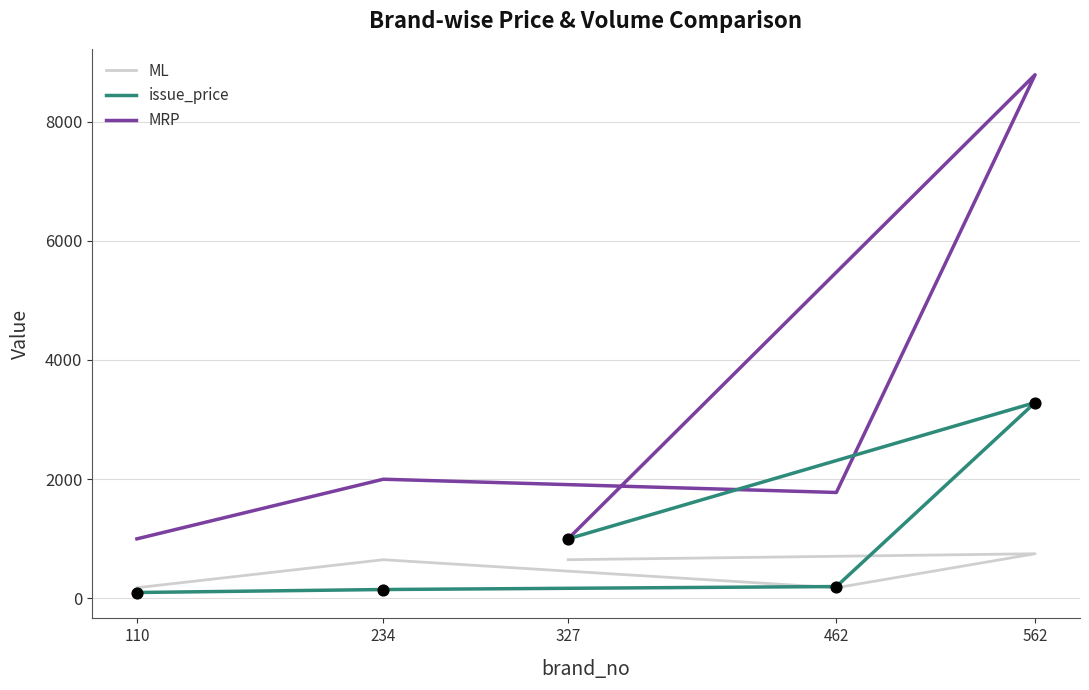

Which series has the largest Y range (max minus min)?

MRP